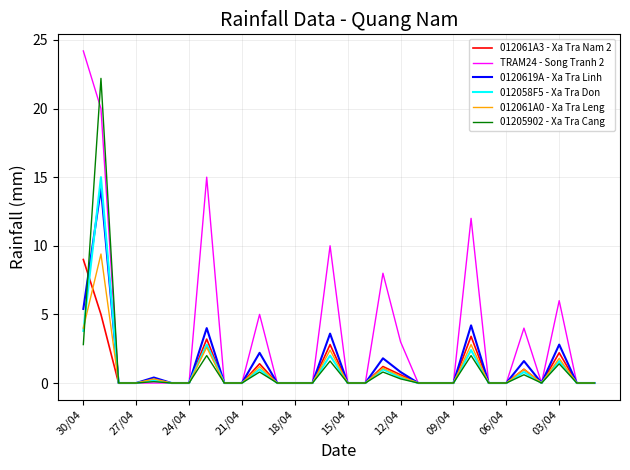

Which series has the widest spread of values?

TRAM24 - Song Tranh 2